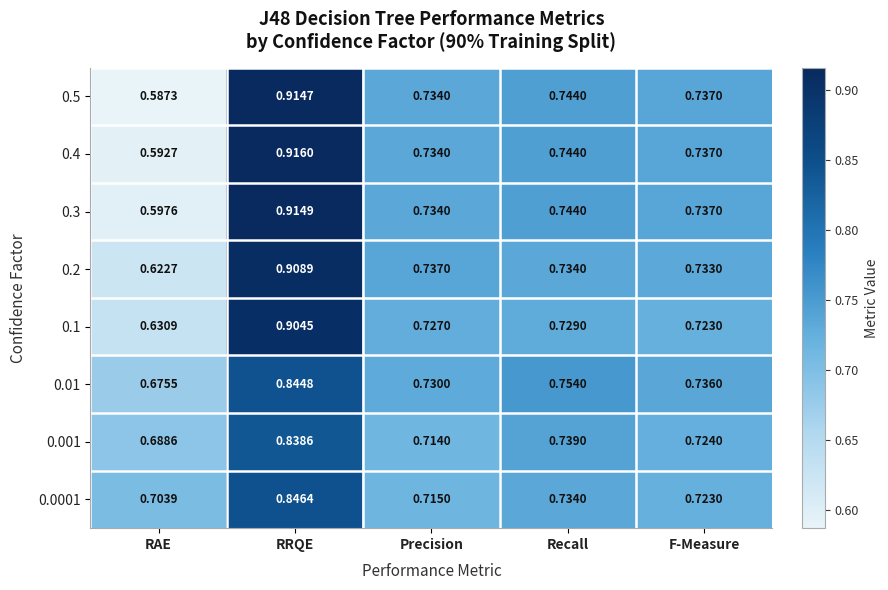

List the labels in order of 0.3 value, smallest first.

RAE, Precision, F-Measure, Recall, RRQE